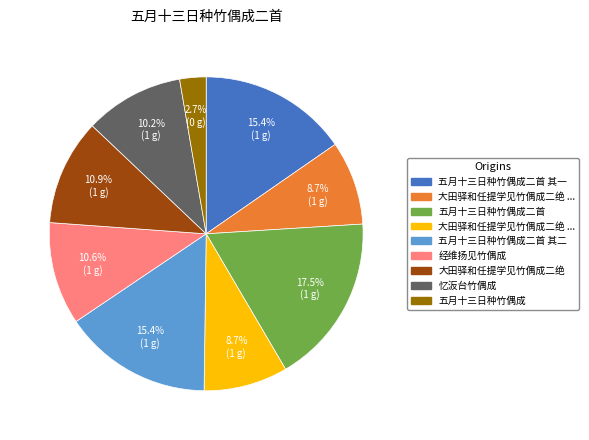

Is there a majority slice in this chart?

No